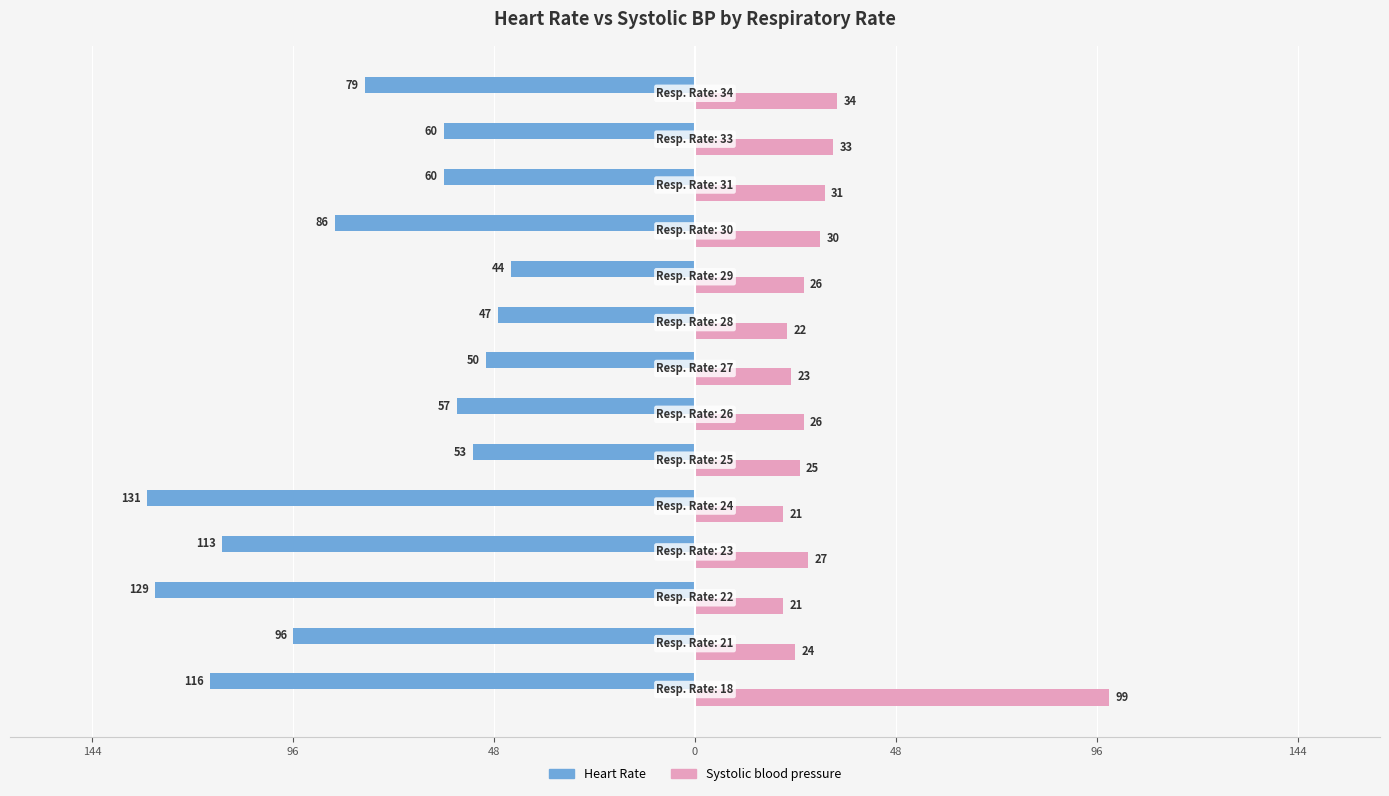

What are all the series names shown in the legend?

Heart Rate, Systolic blood pressure